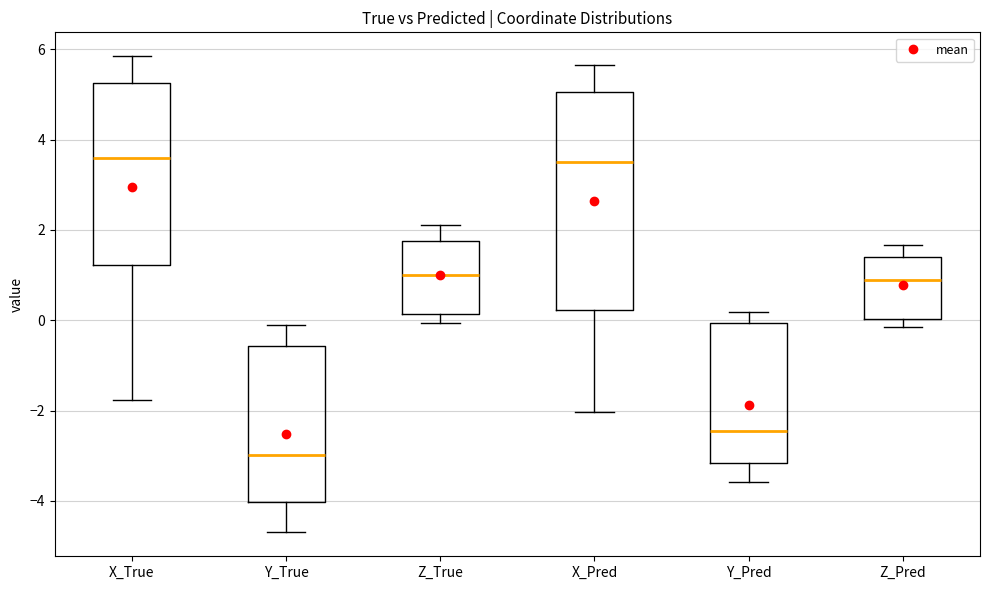

Which box has the lowest median line?

Y_True